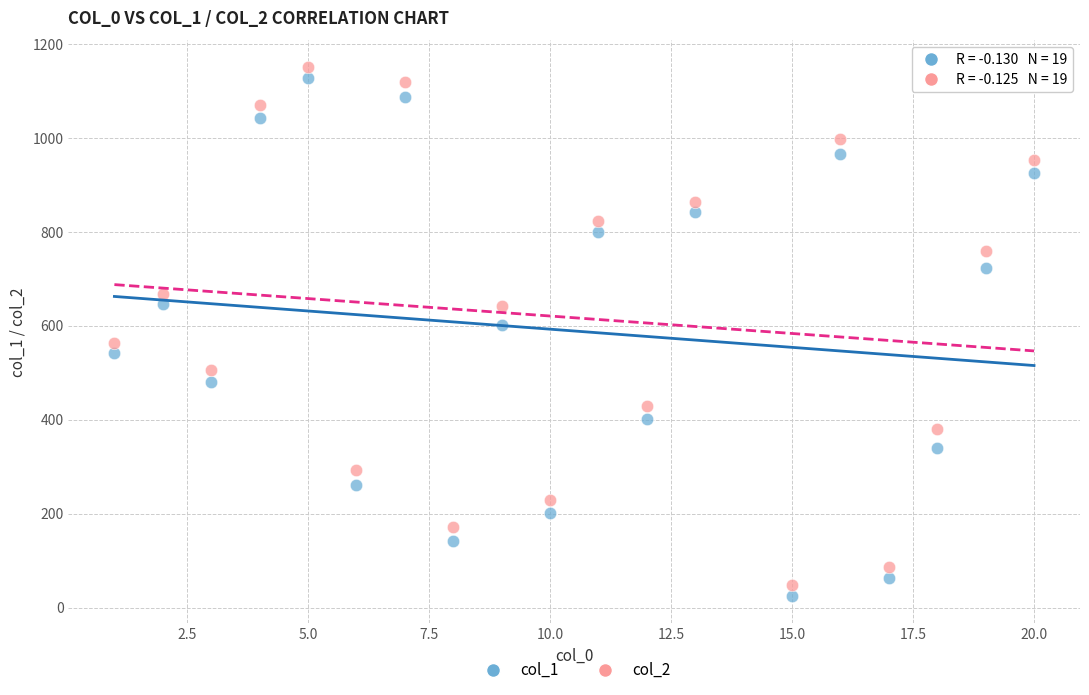

Across all data points, what is the range of X values (max minus min)?

19